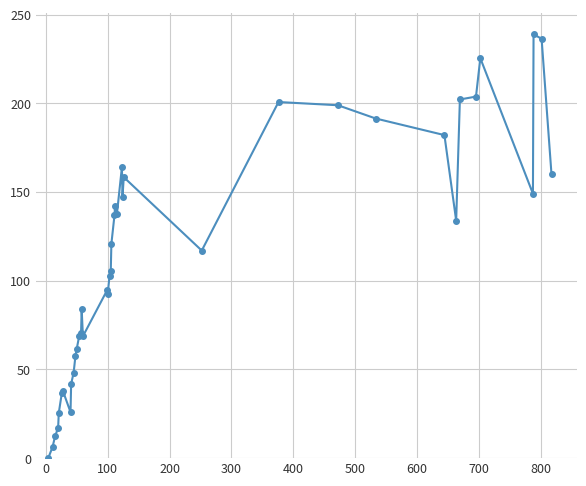

What is the maximum value shown in the chart?

238.8